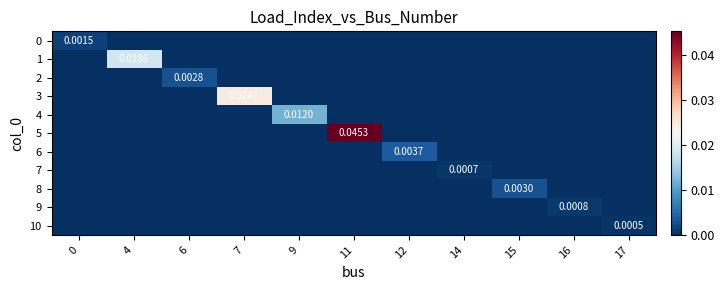

Is the value of 10 at 11 greater than the value of 6 at 0?

No